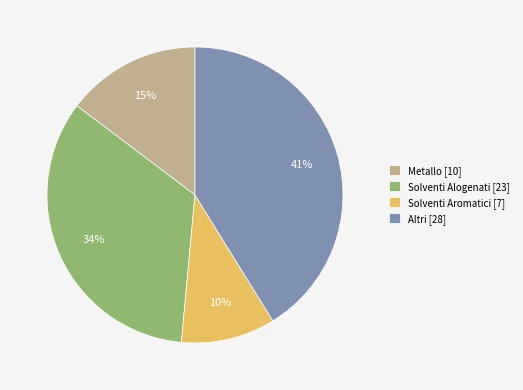

Is there a majority slice in this chart?

No